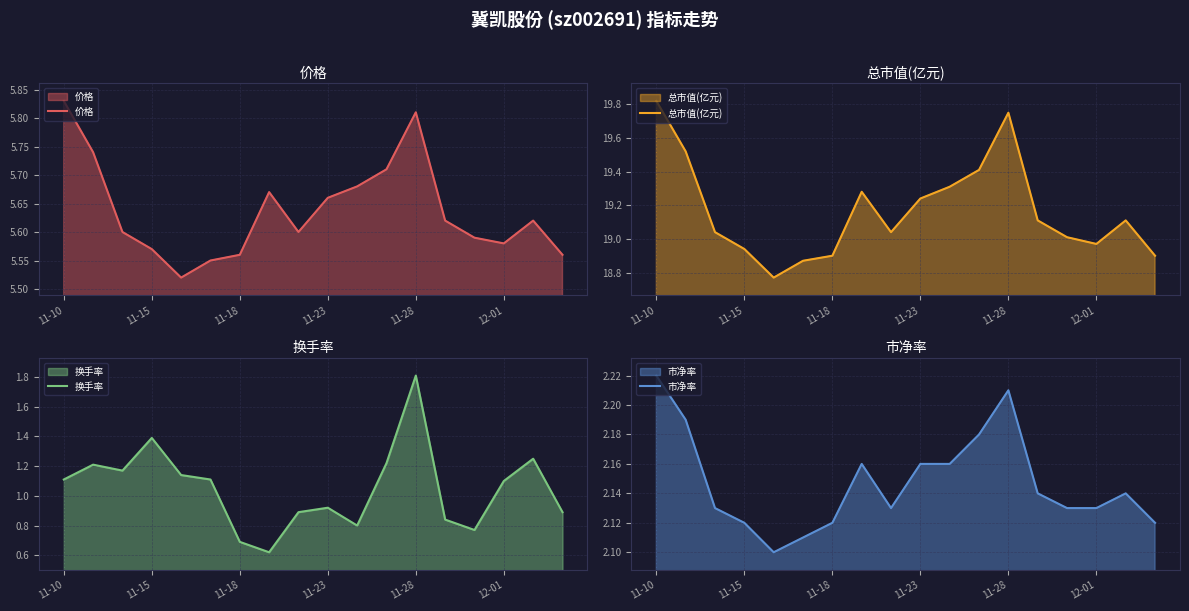

True or false: 价格 has a value of 10.5 at 11-10.

False